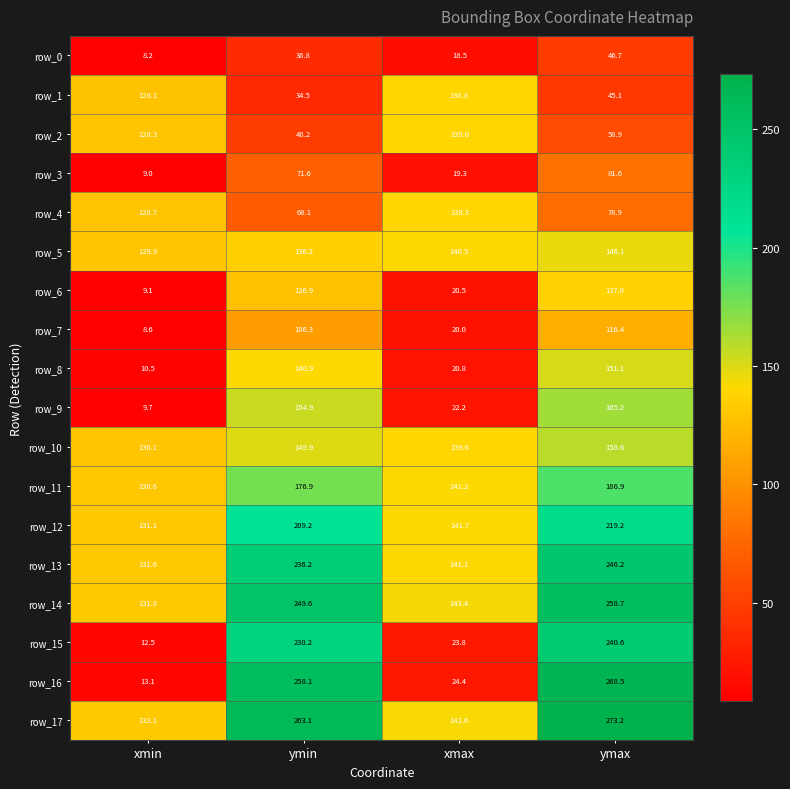

True or false: row_11 has a value of 130.6 at xmin.

True